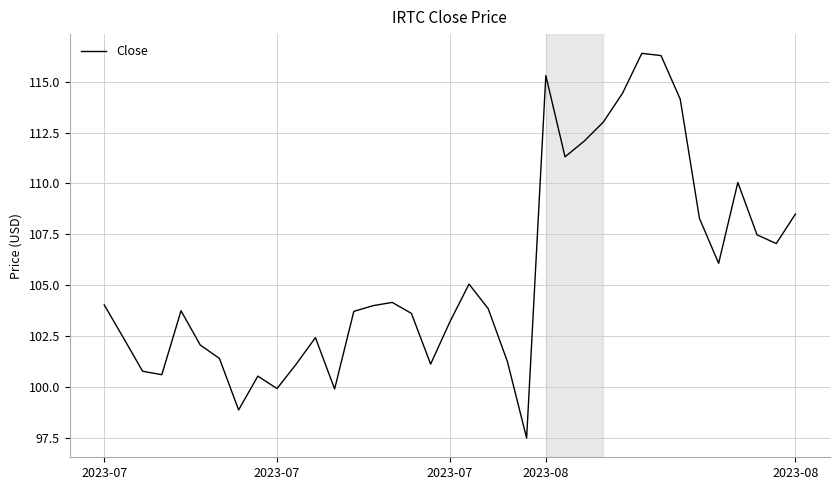

How many distinct data groups are displayed?

1